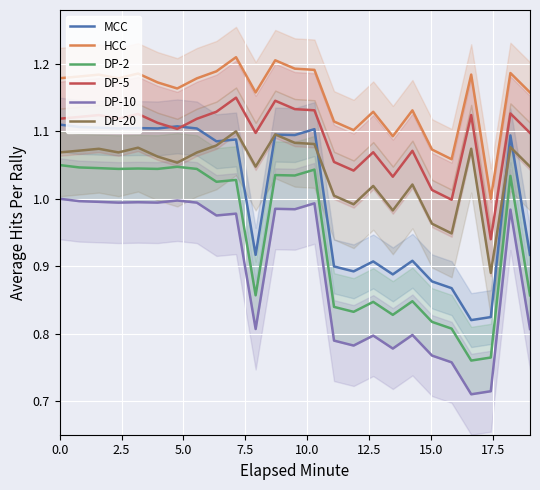

What is the value of the DP-5 point at the 9th from the left?

1.1